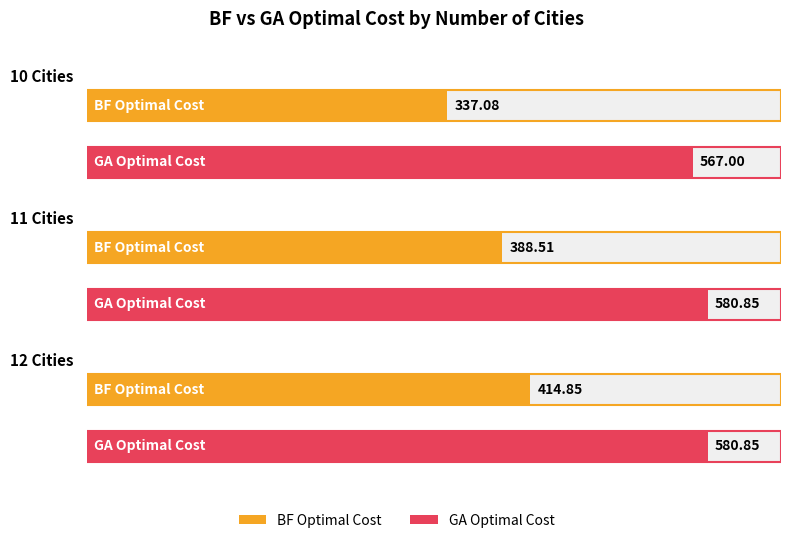

What is the sum of the GA Optimal Cost values at 11 Cities and 10 Cities?

1147.8